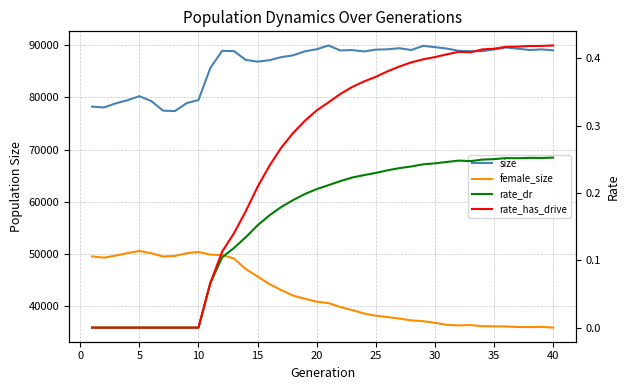

Rank the series by their maximum value, from highest to lowest.

size, female_size, rate_has_drive, rate_dr